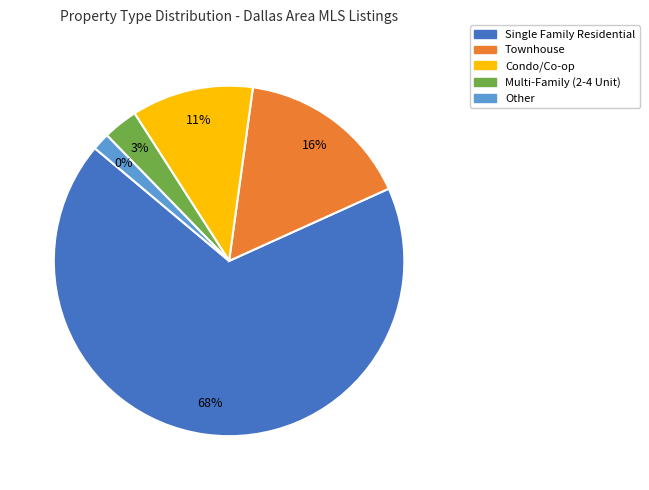

Rank the categories by value from lowest to highest.

Other, Multi-Family (2-4 Unit), Condo/Co-op, Townhouse, Single Family Residential